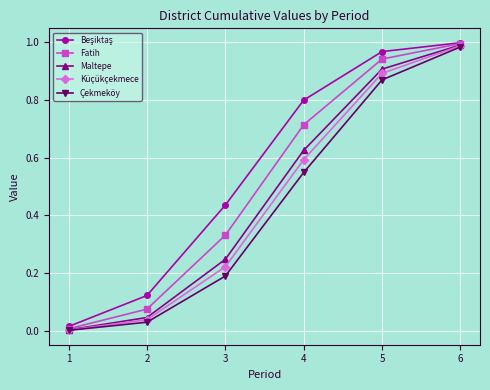

What is the total value across all series at 3?

1.4